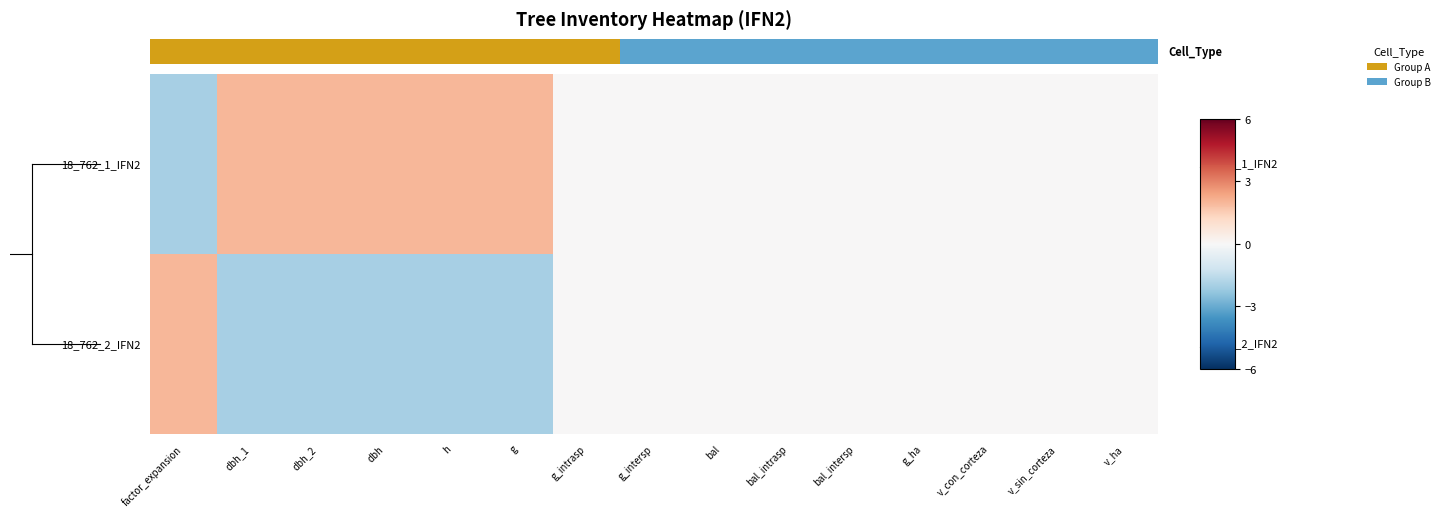

List the series in order of their overall mean, lowest first.

18_762_2_IFN2, 0.0